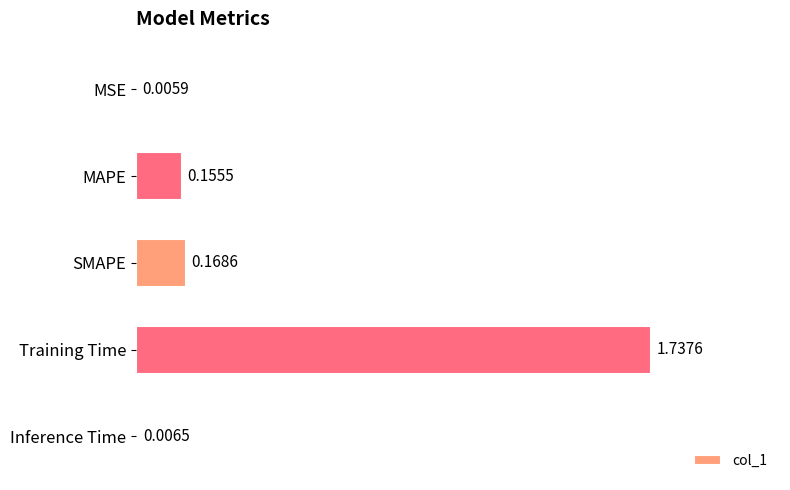

At which category does the chart reach its peak across all series?

Training Time